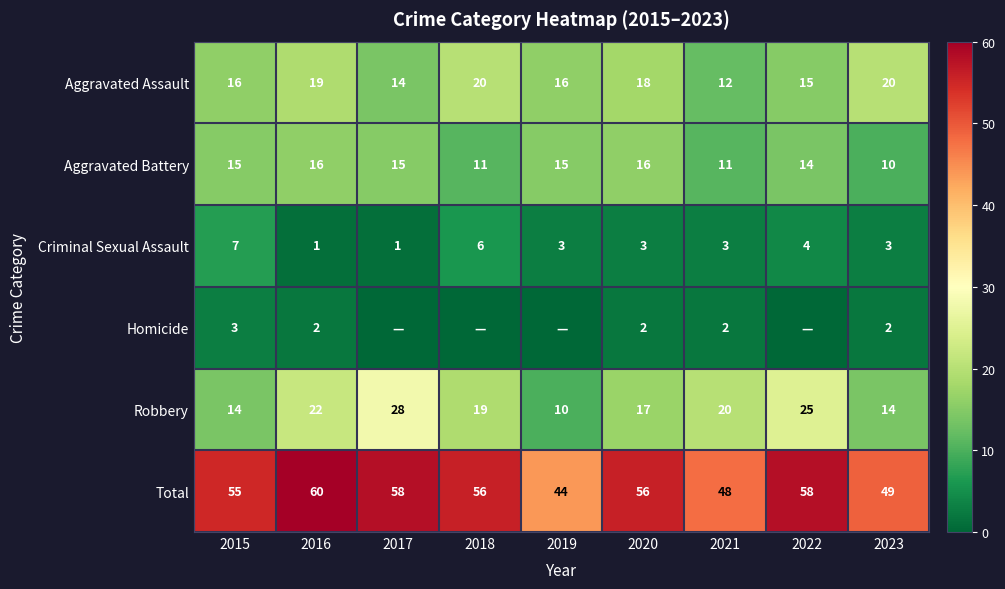

What is the sum of all Robbery values?

169